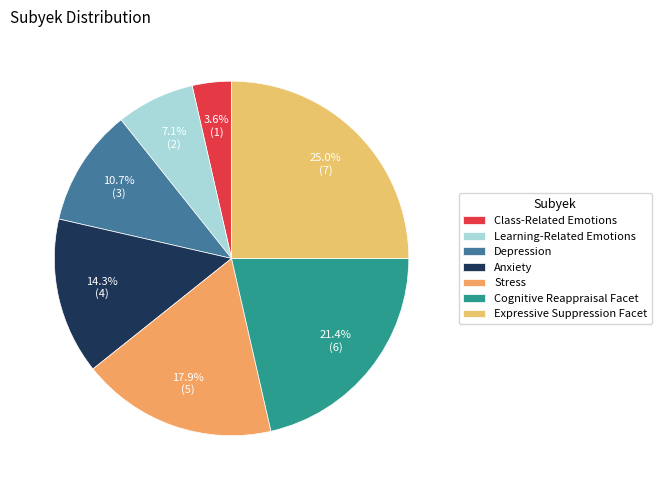

What is the largest slice in the pie chart?

Expressive Suppression Facet